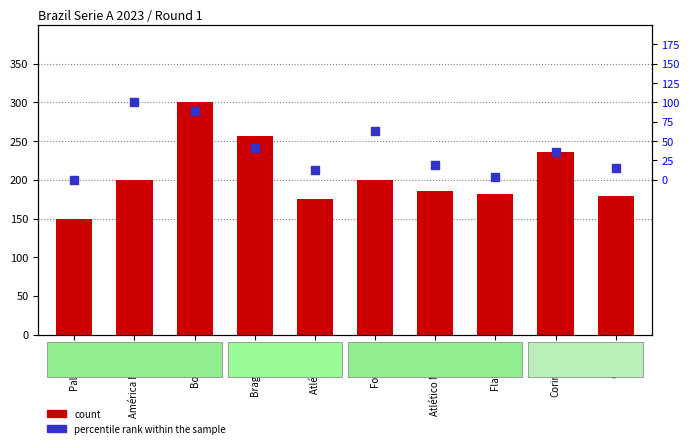

What is the total value across all series at Atlético PR?

388.2